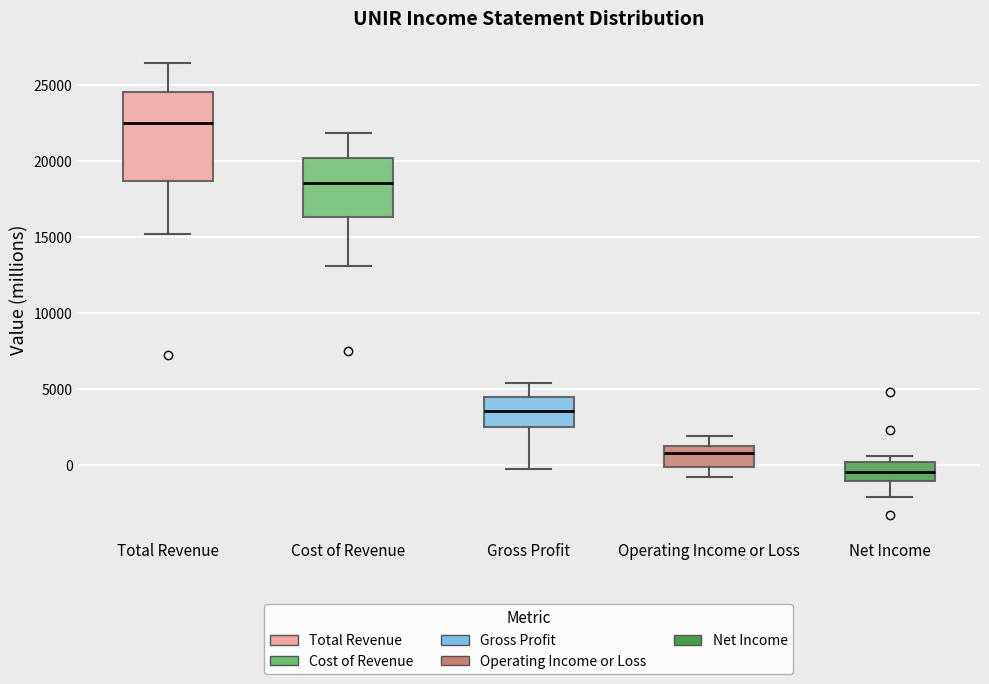

Reading left to right, read every box against the y-axis: the position of its median line, the range the box covers, and the ends of its whiskers. The values are not printed on the chart, so give them approximately, as read against the axis.

Total Revenue: median 22500, box 18500 to 24500, whiskers 15000 to 26500
Cost of Revenue: median 18500, box 16500 to 20000, whiskers 13000 to 22000
Gross Profit: median 3500, box 2500 to 4500, whiskers -500 to 5500
Operating Income or Loss: median 1000 (just below the box's upper edge), box 0 to 1000, whiskers -1000 to 2000
Net Income: median -500, box -1000 to 0, whiskers -2000 to 500